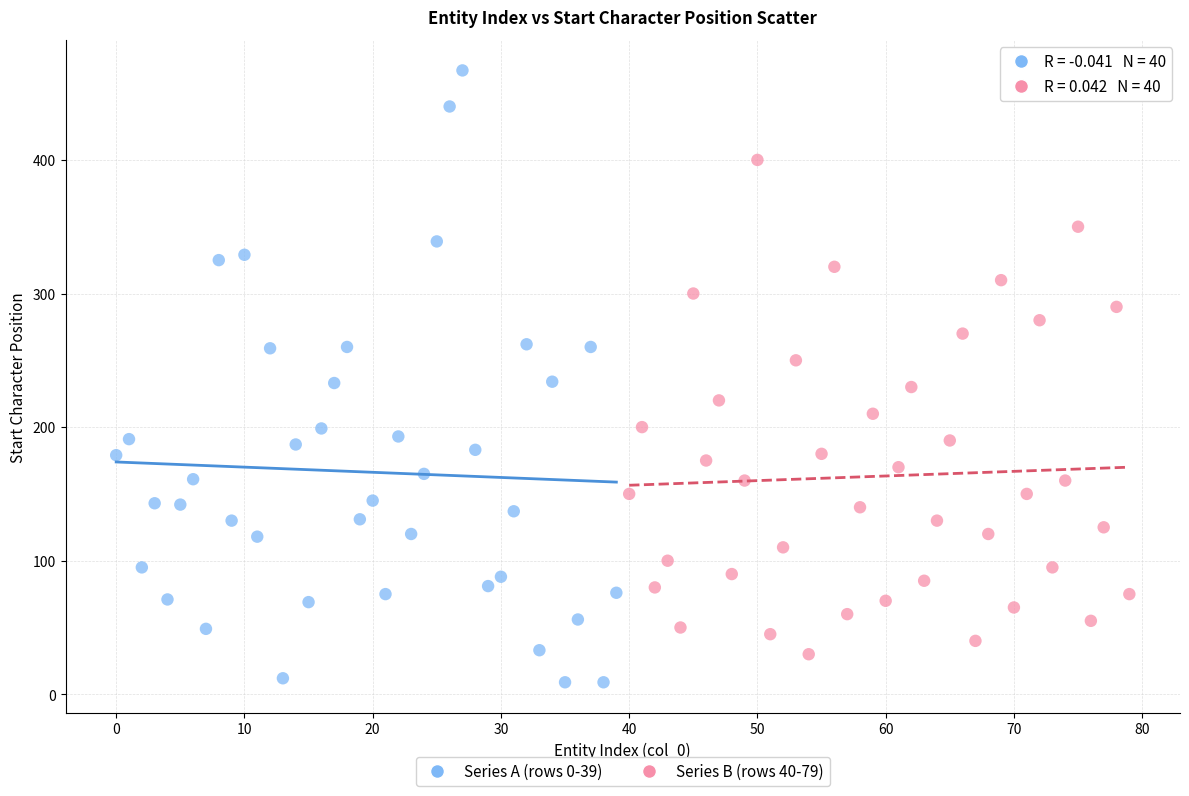

Which series has the largest Y range (max minus min)?

Series A (rows 0-39)